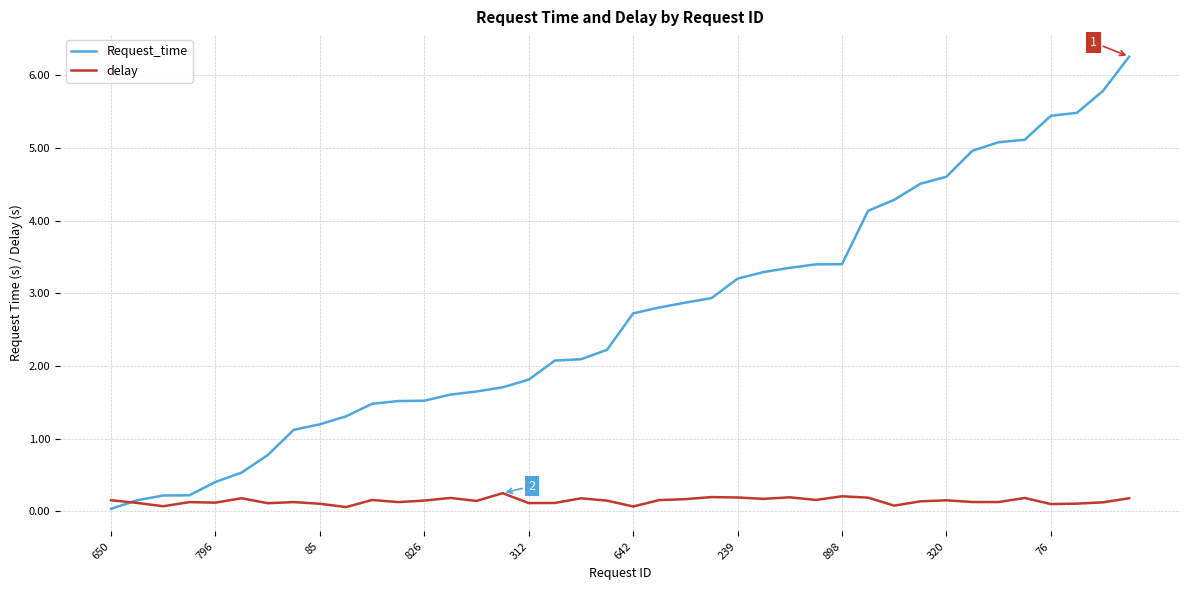

What is the maximum value shown in the chart?

6.3